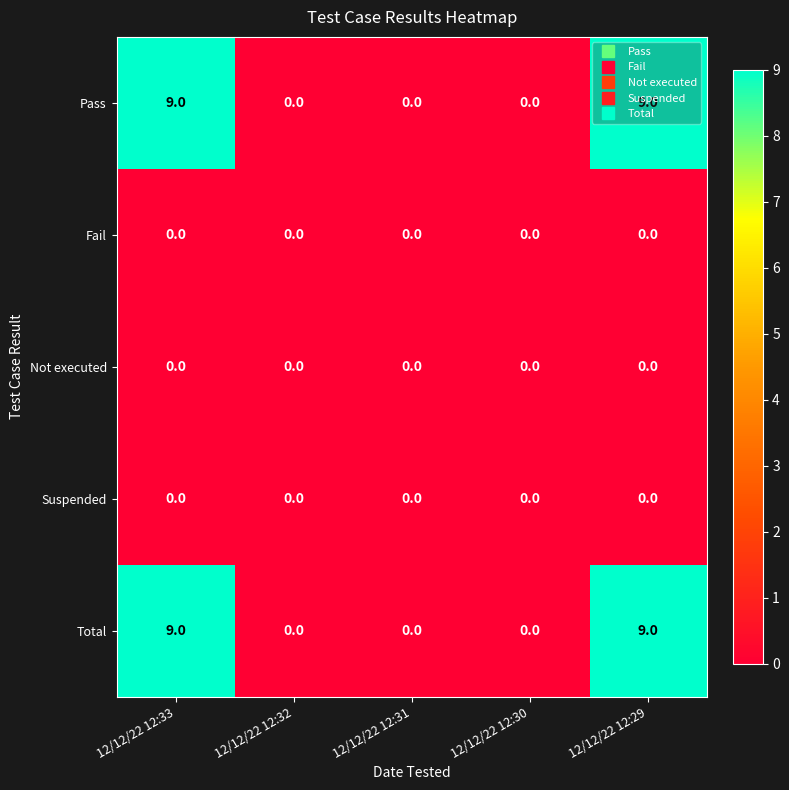

What is the total value across all series at 12/12/22 12:29?

18